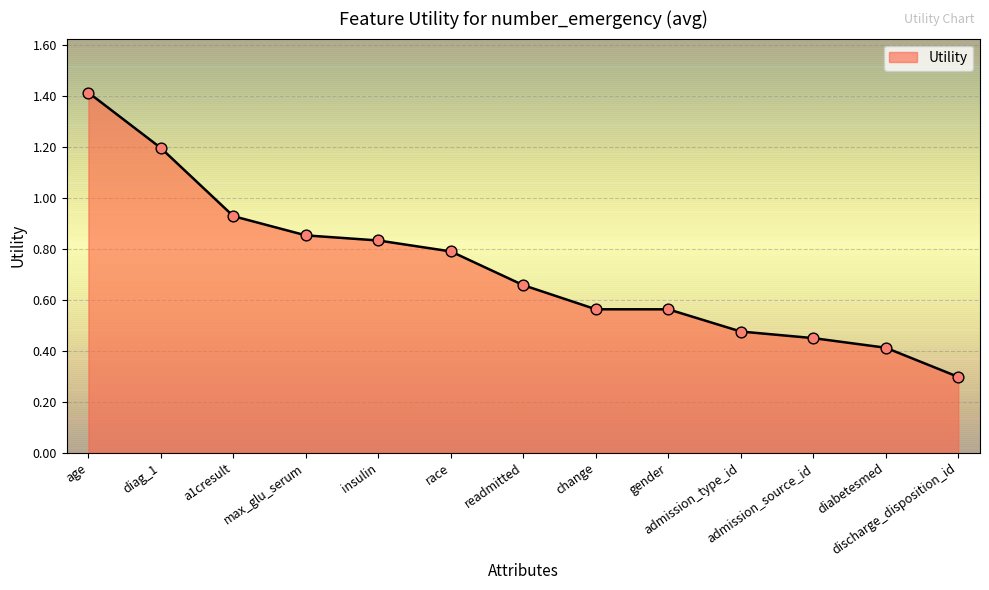

What is the change in value from gender to diabetesmed?

-0.2